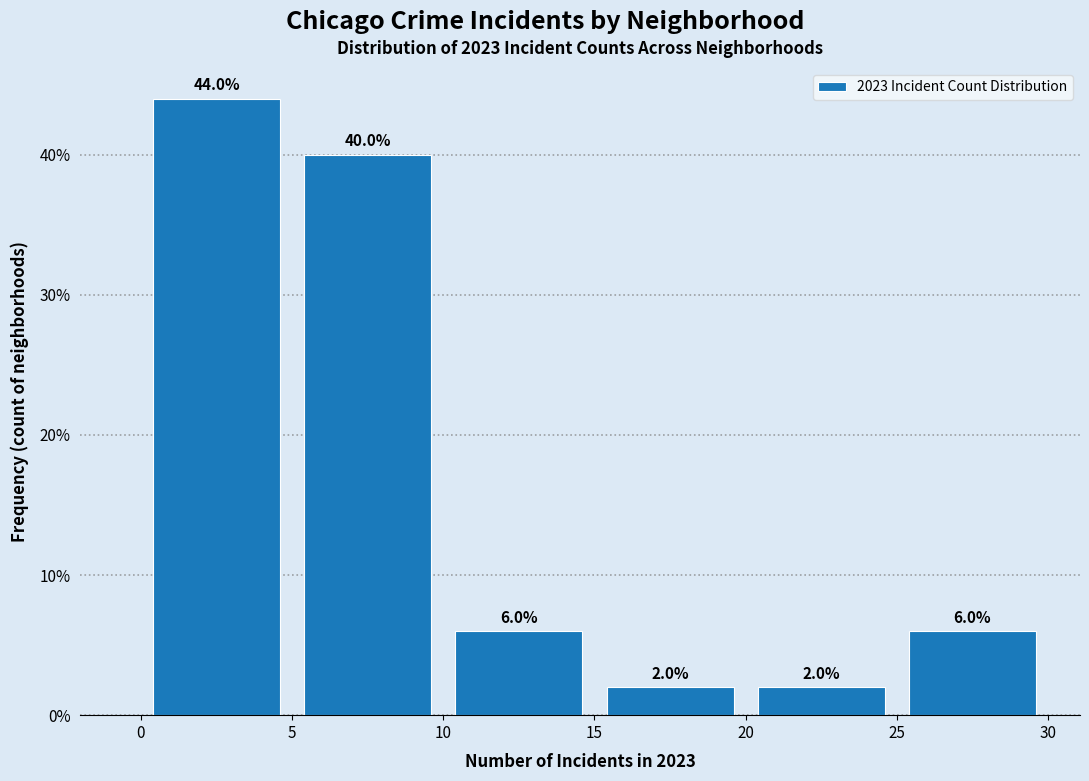

Reading left to right, transcribe this chart: for each bar, give the range it covers on the x-axis and its height.

0 to 5: 44.0
5 to 10: 40.0
10 to 15: 6.0
15 to 20: 2.0
20 to 25: 2.0
25 to 30: 6.0